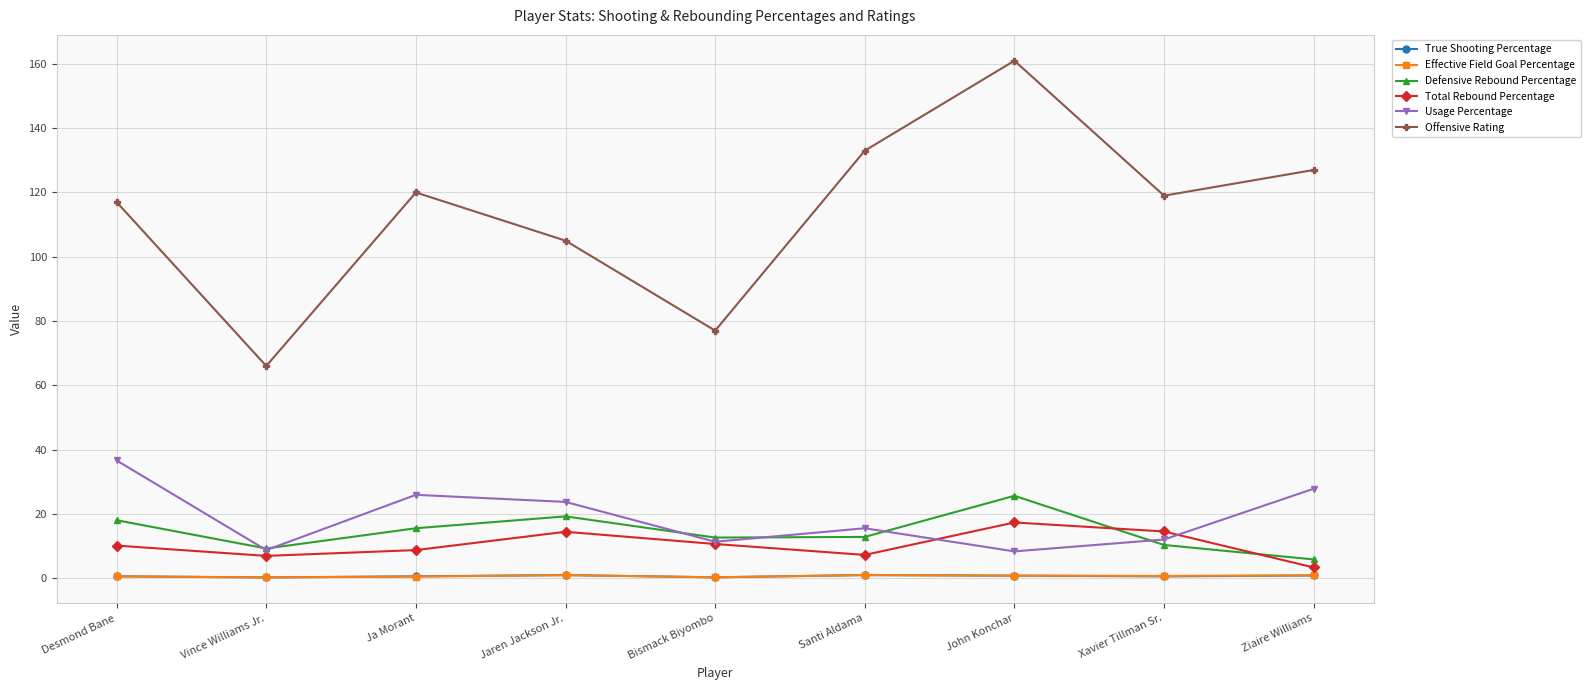

What position from the left is Bismack Biyombo?

5